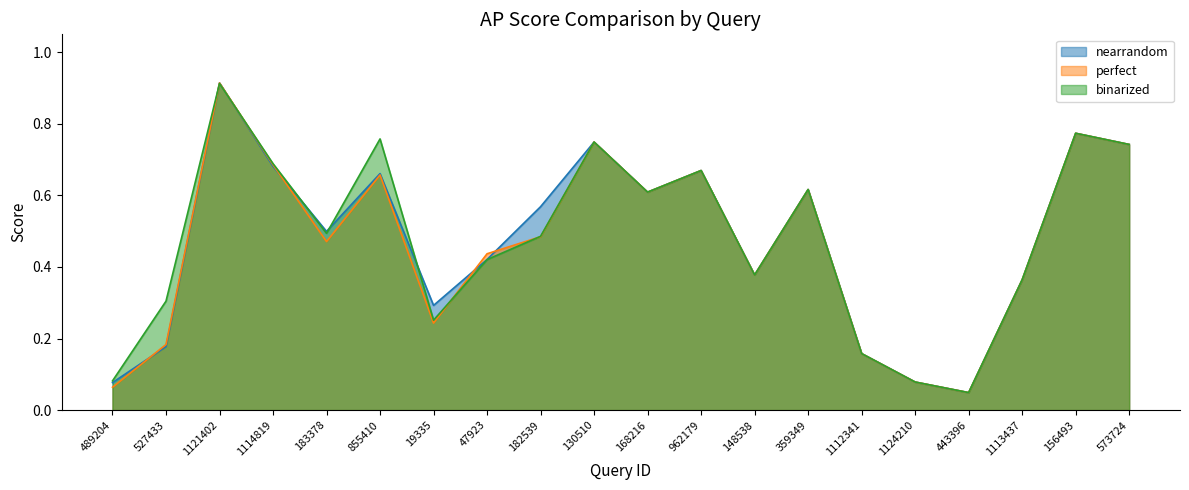

At which category does binarized reach its first local valley?

183378